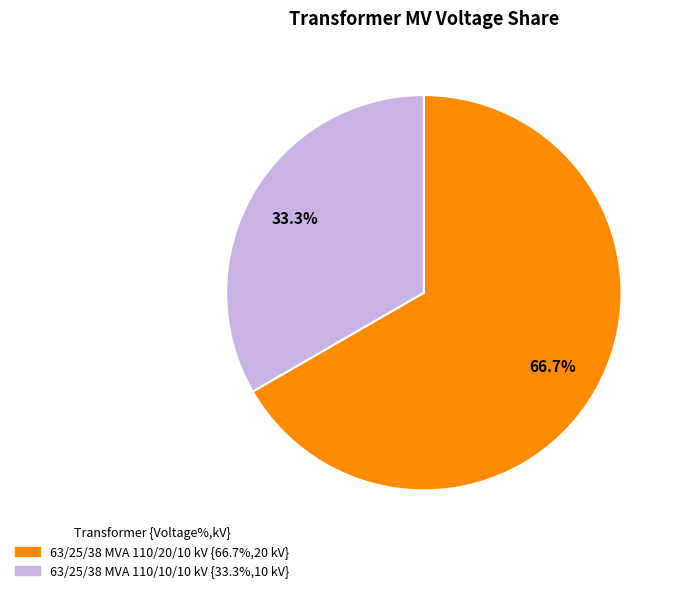

To the nearest percent, what portion does 63/25/38 MVA 110/10/10 kV represent?

33%